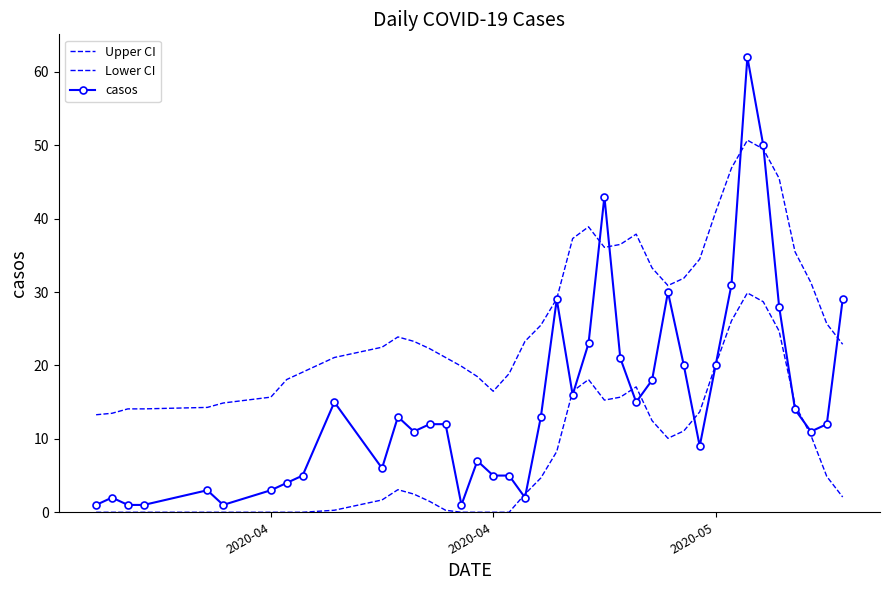

What is the average value of the casos series?

15.1